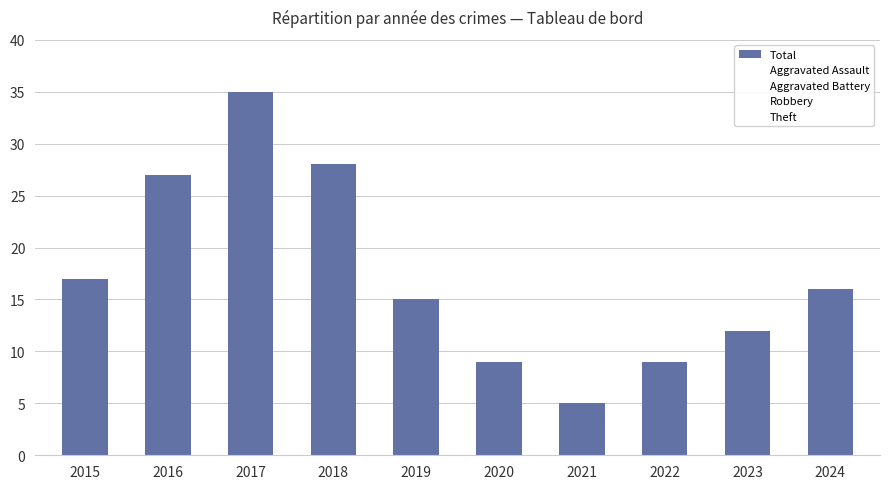

What is the smallest value displayed?

5